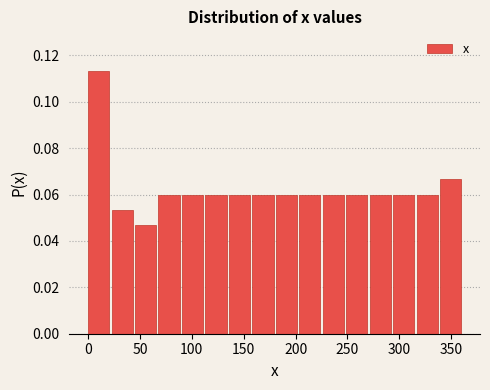

How tall is the bar that spans 0 to 25 on the x-axis? Neither the bar edges nor the heights are printed on the chart, so give them approximately, as read against the axes.

0.114